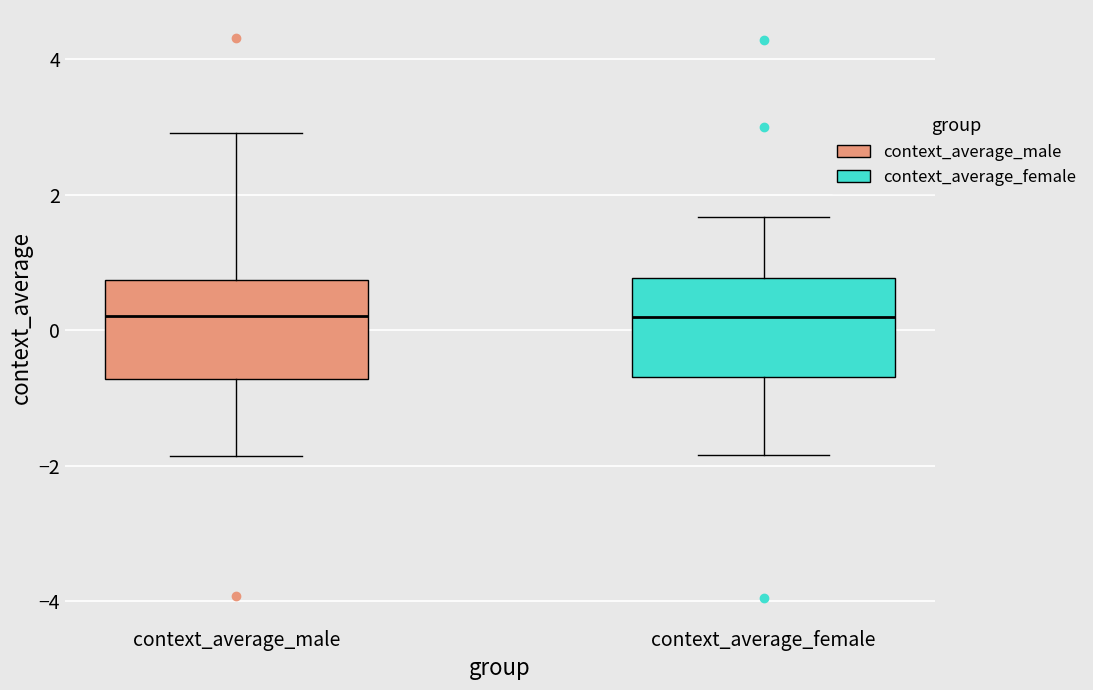

Reading left to right, transcribe this box plot: for each box, give where its median line is, the range the box spans, and where its two whiskers end, as read against the y-axis. The values are not printed on the chart, so give them approximately, as read against the axis.

context_average_male: median 0.2, box -0.8 to 0.8, whiskers -1.8 to 3.0
context_average_female: median 0.2, box -0.6 to 0.8, whiskers -1.8 to 1.6